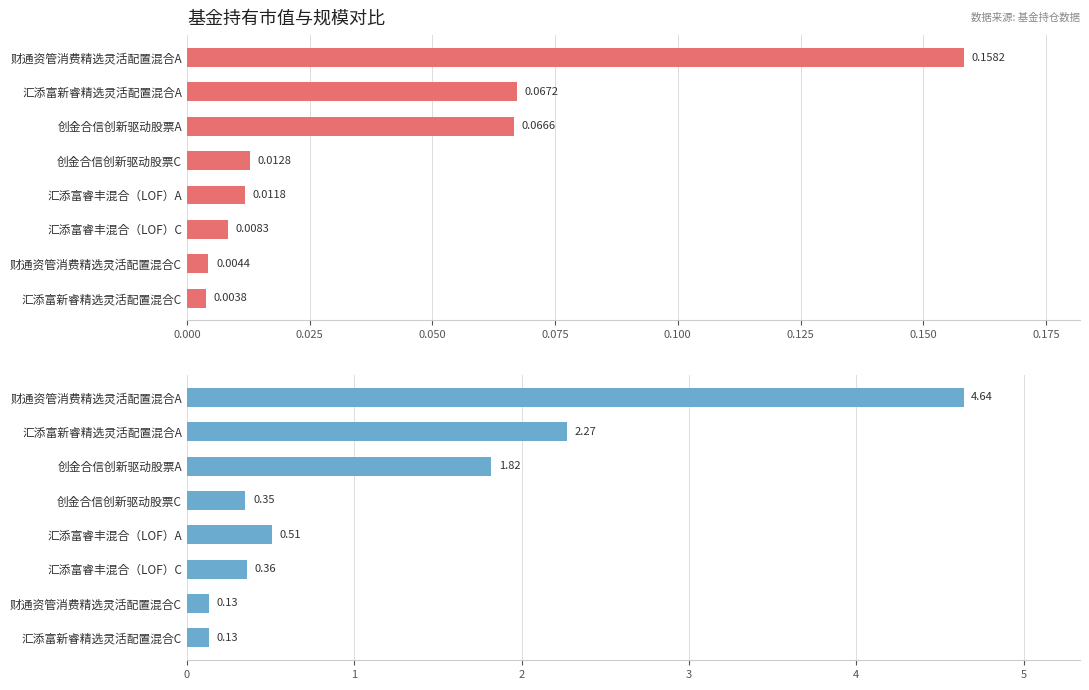

How many bars are there in total?

16